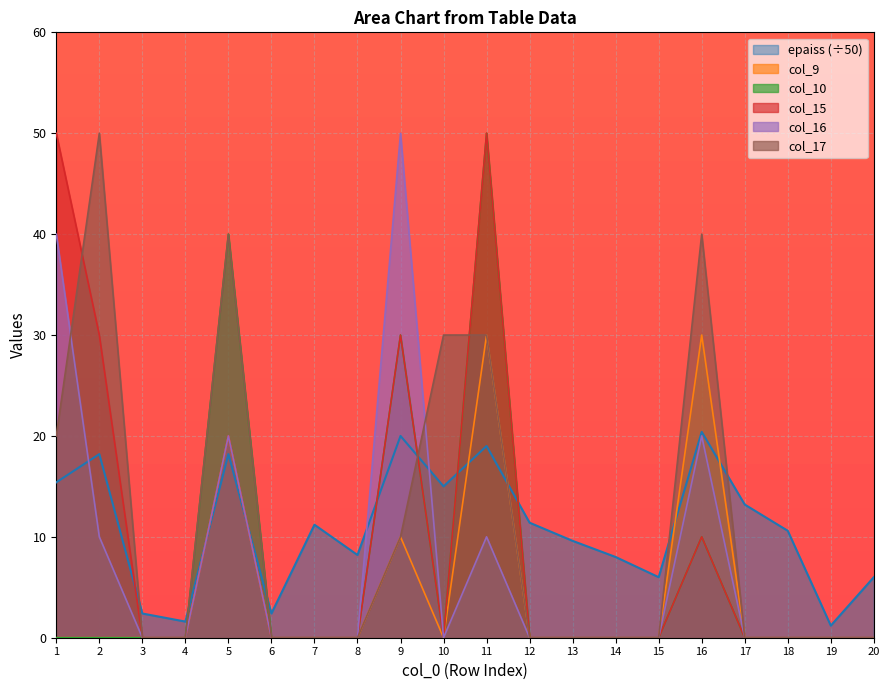

How many values in col_16 are above zero?

6